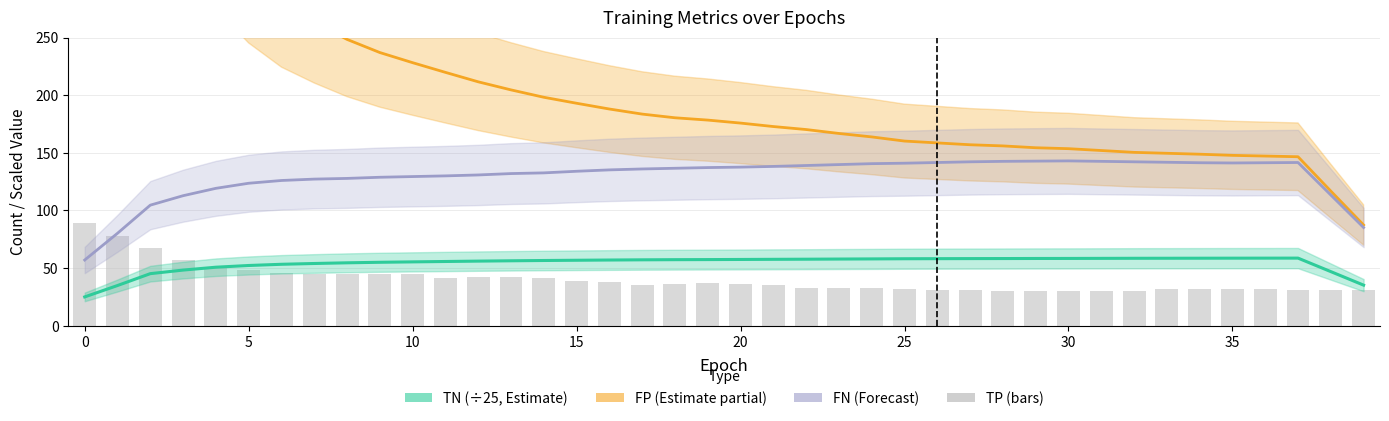

Rank the series by their maximum value, from highest to lowest.

FP, FN, TP (bars), TN (÷25)